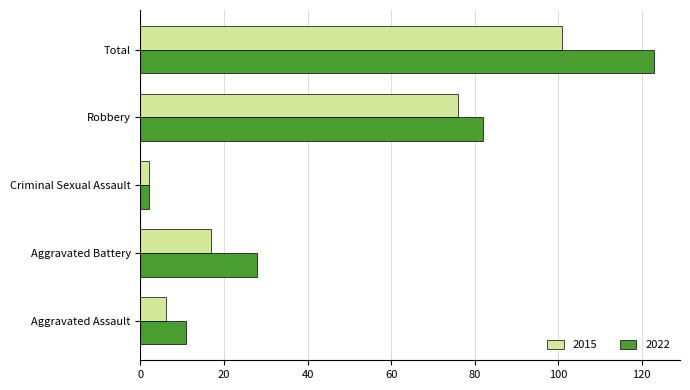

At which label does 2022 reach its peak?

Total